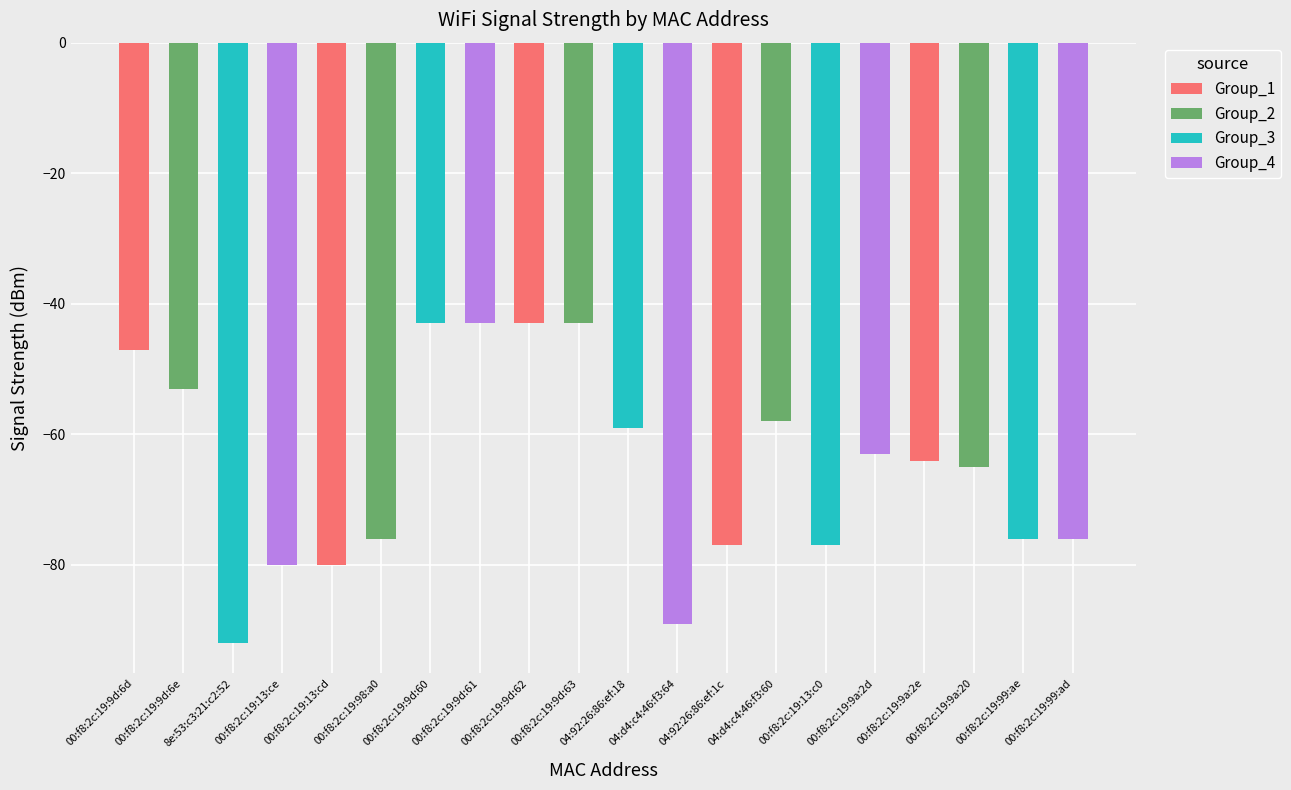

What is the label of the 10th bar from the right?

04:92:26:86:ef:18